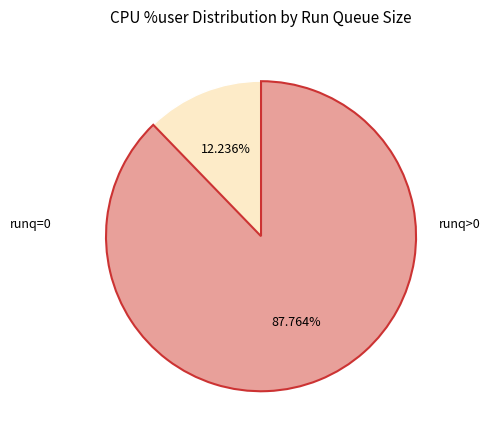

Does any single category account for the majority?

Yes